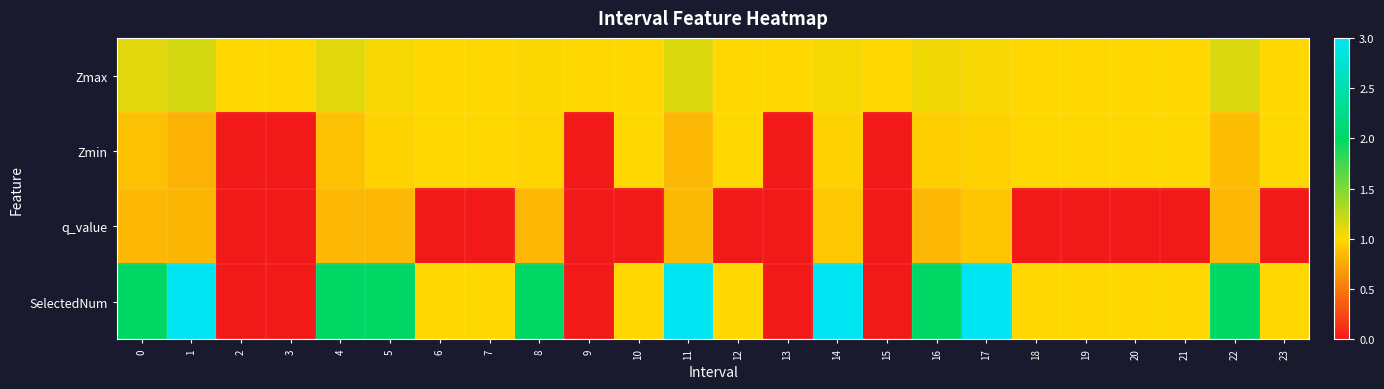

Reading left to right, extract all data points from this chart.

Zmax: 0=1.1	1=1.2	2=1.0	3=1.0	4=1.1	5=1.0	6=1.0	7=1.0	8=1.0	9=1.0	10=1.0	11=1.1	12=1.0	13=1.0	14=1.0	15=1.0	16=1.1	17=1.0	18=1.0	19=1.0	20=1.0	21=1.0	22=1.1	23=1.0
Zmin: 0=0.9	1=0.8	2=0.0	3=0.0	4=0.9	5=1.0	6=1.0	7=1.0	8=1.0	9=0.0	10=1.0	11=0.8	12=1.0	13=0.0	14=1.0	15=0.0	16=0.9	17=1.0	18=1.0	19=1.0	20=1.0	21=1.0	22=0.9	23=1.0
q_value: 0=0.8	1=0.8	2=0.0	3=0.0	4=0.8	5=0.8	6=0.0	7=0.0	8=0.8	9=0.0	10=0.0	11=0.8	12=0.0	13=0.0	14=0.9	15=0.0	16=0.8	17=0.9	18=0.0	19=0.0	20=0.0	21=0.0	22=0.8	23=0.0
SelectedNum: 0=2.0	1=3.0	2=0.0	3=0.0	4=2.0	5=2.0	6=1.0	7=1.0	8=2.0	9=0.0	10=1.0	11=3.0	12=1.0	13=0.0	14=3.0	15=0.0	16=2.0	17=3.0	18=1.0	19=1.0	20=1.0	21=1.0	22=2.0	23=1.0